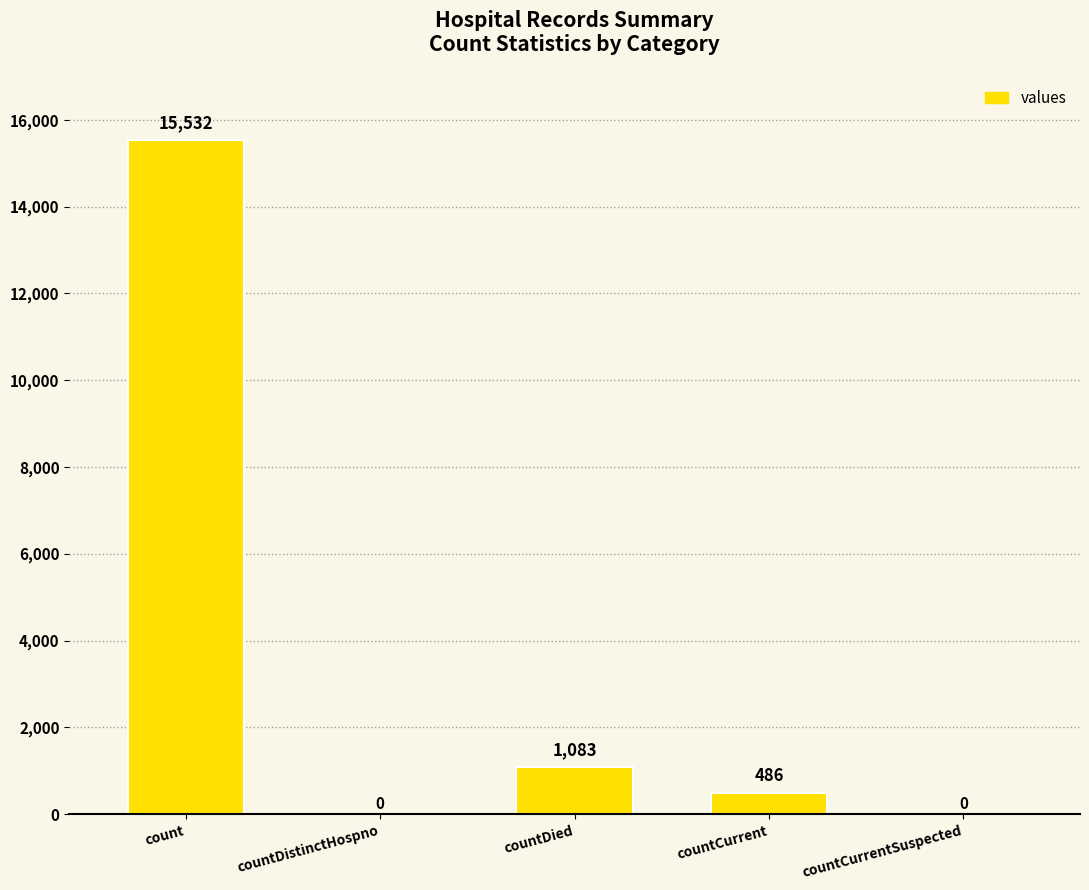

What is the maximum value shown in the chart?

15532